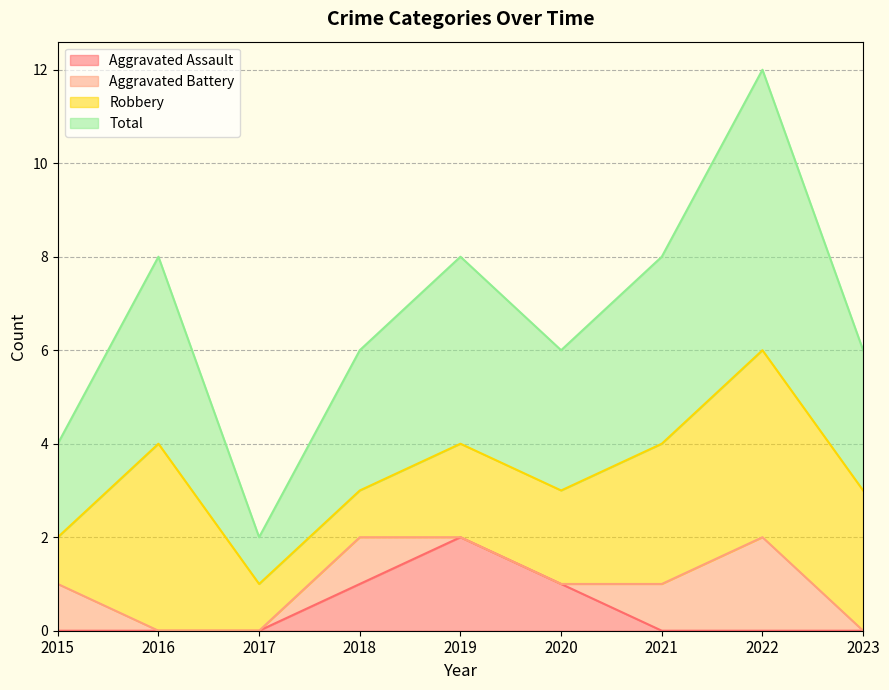

Which series has the largest total across all categories?

Total